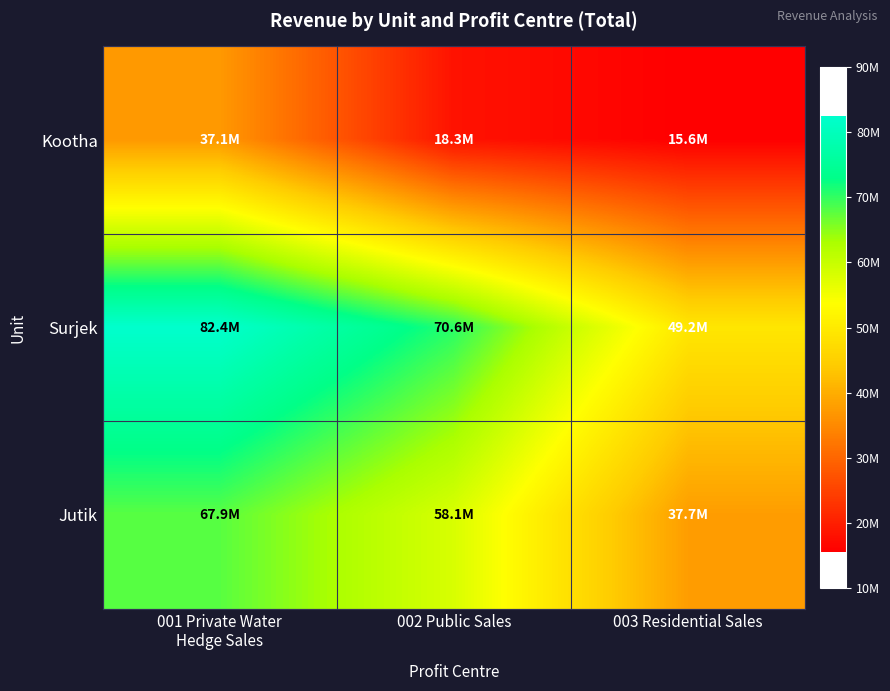

What is the maximum value shown in the chart?

82448062.2